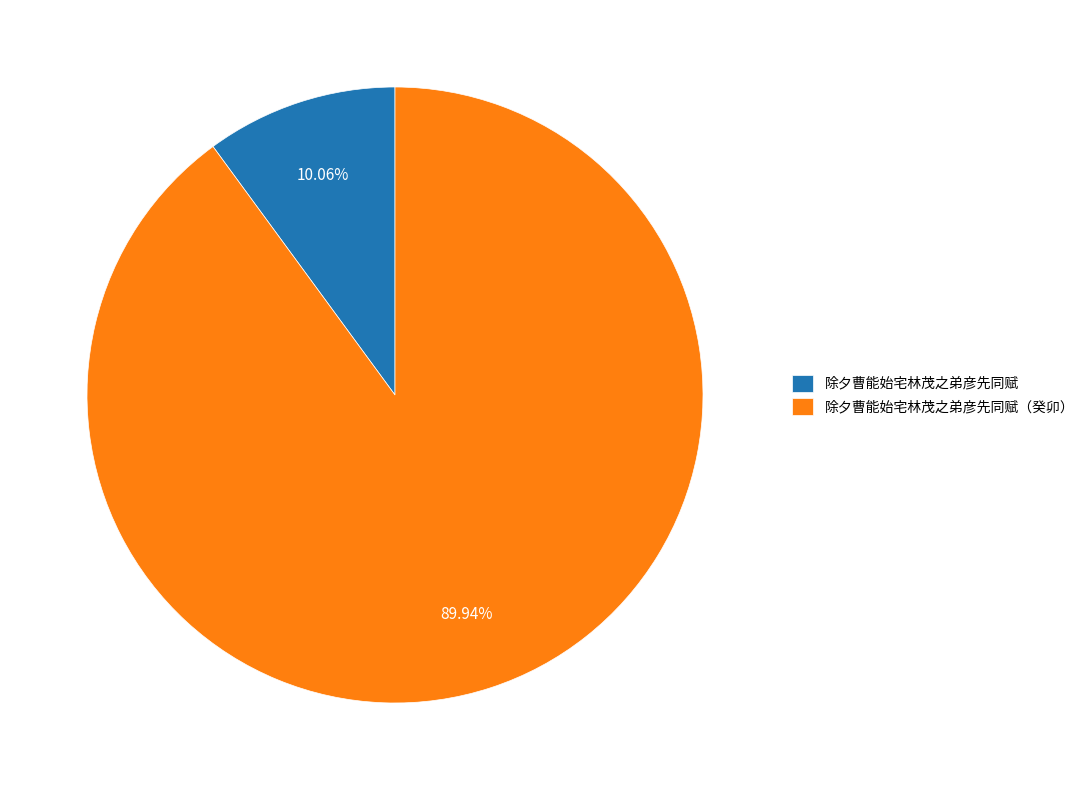

Which slice is the smallest?

除夕曹能始宅林茂之弟彦先同赋